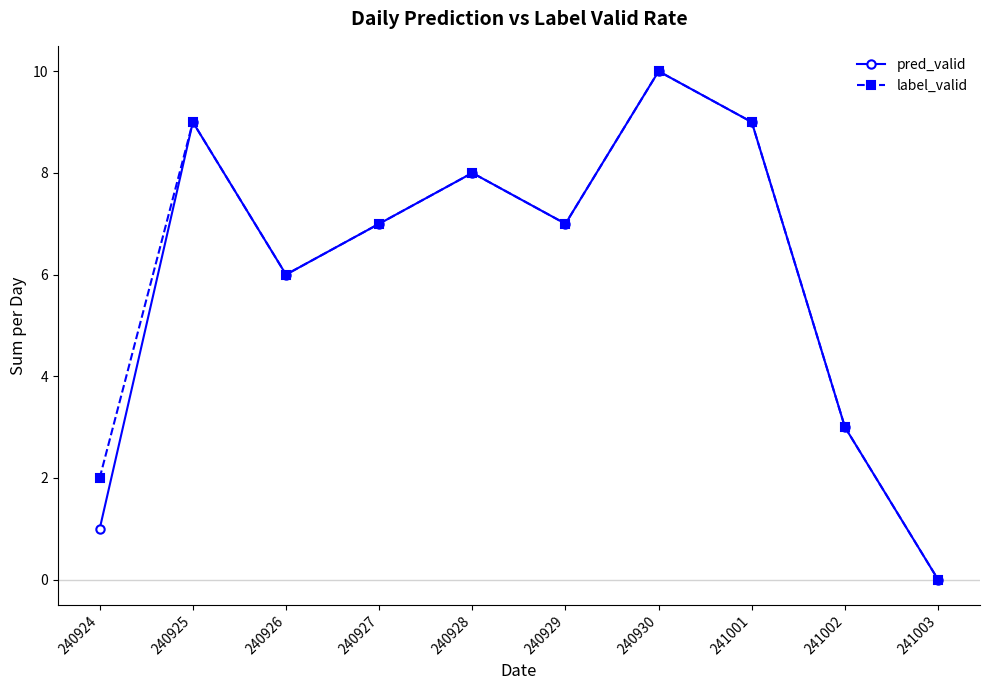

How many positive values does the pred_valid series have?

9